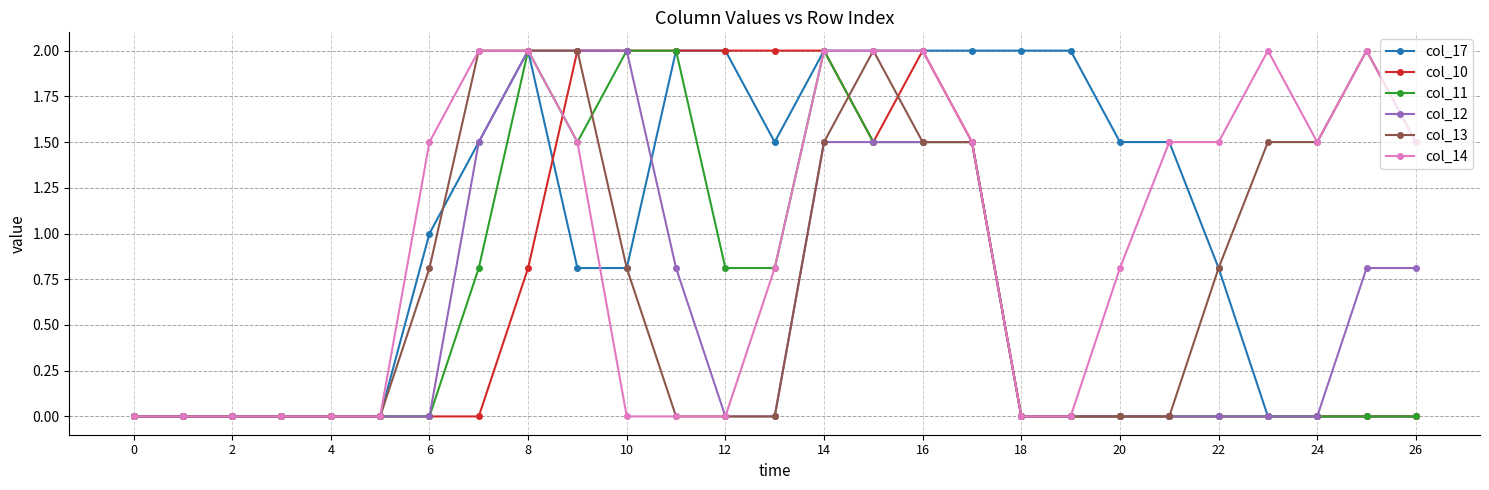

What is the value of the col_12 point at the 16th from the left?

1.5